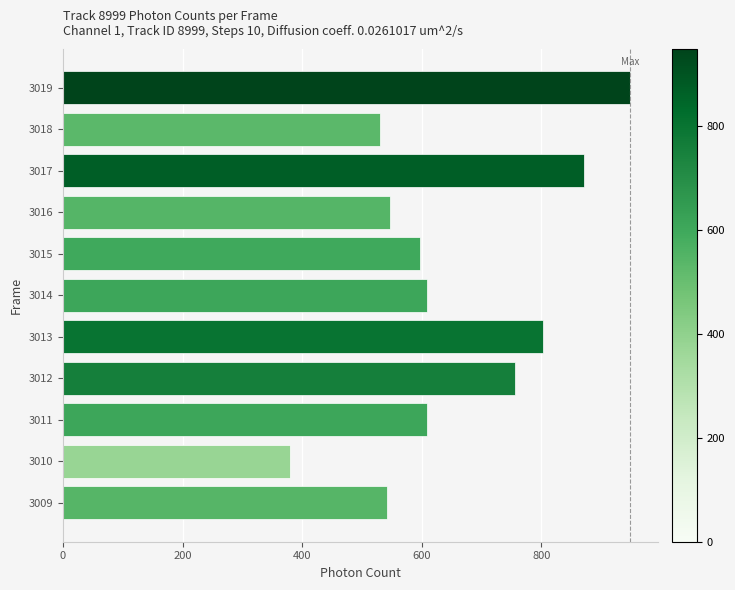

What is the ratio of the value at 3016 to the value at 3012?

0.7